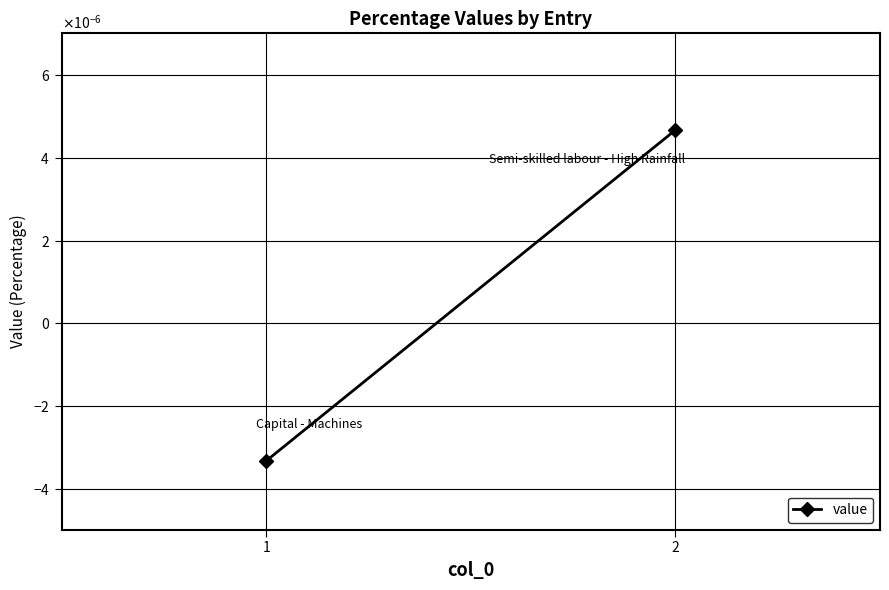

True or false: the data shows 0.0 at 2.

True